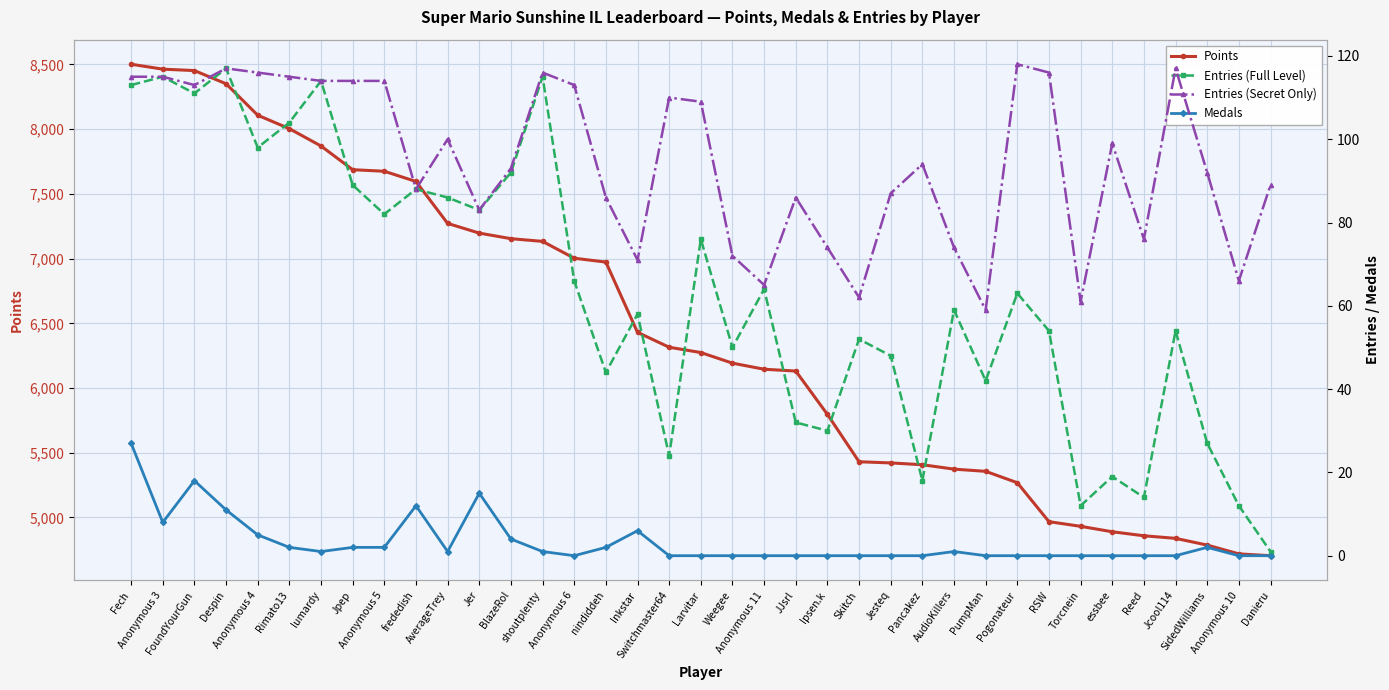

At which category does the chart reach its minimum across all series?

Anonymous 6